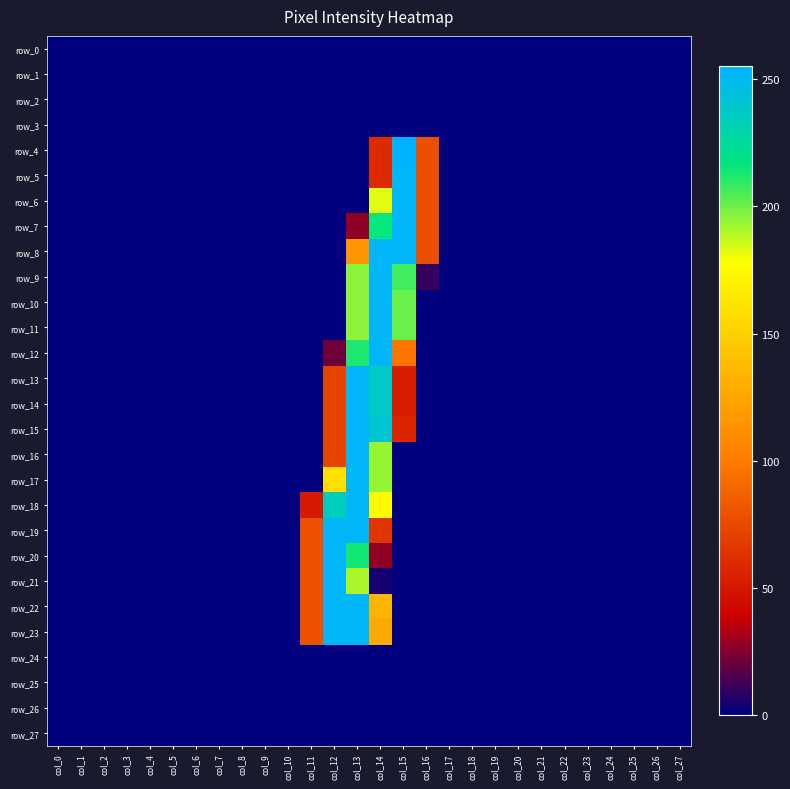

Reading left to right, extract all data points from this chart.

row_0: col_0=0	col_1=0	col_2=0	col_3=0	col_4=0	col_5=0	col_6=0	col_7=0	col_8=0	col_9=0	col_10=0	col_11=0	col_12=0	col_13=0	col_14=0	col_15=0	col_16=0	col_17=0	col_18=0	col_19=0	col_20=0	col_21=0	col_22=0	col_23=0	col_24=0	col_25=0	col_26=0	col_27=0
row_1: col_0=0	col_1=0	col_2=0	col_3=0	col_4=0	col_5=0	col_6=0	col_7=0	col_8=0	col_9=0	col_10=0	col_11=0	col_12=0	col_13=0	col_14=0	col_15=0	col_16=0	col_17=0	col_18=0	col_19=0	col_20=0	col_21=0	col_22=0	col_23=0	col_24=0	col_25=0	col_26=0	col_27=0
row_2: col_0=0	col_1=0	col_2=0	col_3=0	col_4=0	col_5=0	col_6=0	col_7=0	col_8=0	col_9=0	col_10=0	col_11=0	col_12=0	col_13=0	col_14=0	col_15=0	col_16=0	col_17=0	col_18=0	col_19=0	col_20=0	col_21=0	col_22=0	col_23=0	col_24=0	col_25=0	col_26=0	col_27=0
row_3: col_0=0	col_1=0	col_2=0	col_3=0	col_4=0	col_5=0	col_6=0	col_7=0	col_8=0	col_9=0	col_10=0	col_11=0	col_12=0	col_13=0	col_14=0	col_15=0	col_16=0	col_17=0	col_18=0	col_19=0	col_20=0	col_21=0	col_22=0	col_23=0	col_24=0	col_25=0	col_26=0	col_27=0
row_4: col_0=0	col_1=0	col_2=0	col_3=0	col_4=0	col_5=0	col_6=0	col_7=0	col_8=0	col_9=0	col_10=0	col_11=0	col_12=0	col_13=0	col_14=60	col_15=255	col_16=78	col_17=0	col_18=0	col_19=0	col_20=0	col_21=0	col_22=0	col_23=0	col_24=0	col_25=0	col_26=0	col_27=0
row_5: col_0=0	col_1=0	col_2=0	col_3=0	col_4=0	col_5=0	col_6=0	col_7=0	col_8=0	col_9=0	col_10=0	col_11=0	col_12=0	col_13=0	col_14=59	col_15=253	col_16=78	col_17=0	col_18=0	col_19=0	col_20=0	col_21=0	col_22=0	col_23=0	col_24=0	col_25=0	col_26=0	col_27=0
row_6: col_0=0	col_1=0	col_2=0	col_3=0	col_4=0	col_5=0	col_6=0	col_7=0	col_8=0	col_9=0	col_10=0	col_11=0	col_12=0	col_13=0	col_14=183	col_15=253	col_16=78	col_17=0	col_18=0	col_19=0	col_20=0	col_21=0	col_22=0	col_23=0	col_24=0	col_25=0	col_26=0	col_27=0
row_7: col_0=0	col_1=0	col_2=0	col_3=0	col_4=0	col_5=0	col_6=0	col_7=0	col_8=0	col_9=0	col_10=0	col_11=0	col_12=0	col_13=27	col_14=216	col_15=253	col_16=78	col_17=0	col_18=0	col_19=0	col_20=0	col_21=0	col_22=0	col_23=0	col_24=0	col_25=0	col_26=0	col_27=0
row_8: col_0=0	col_1=0	col_2=0	col_3=0	col_4=0	col_5=0	col_6=0	col_7=0	col_8=0	col_9=0	col_10=0	col_11=0	col_12=0	col_13=116	col_14=253	col_15=253	col_16=78	col_17=0	col_18=0	col_19=0	col_20=0	col_21=0	col_22=0	col_23=0	col_24=0	col_25=0	col_26=0	col_27=0
row_9: col_0=0	col_1=0	col_2=0	col_3=0	col_4=0	col_5=0	col_6=0	col_7=0	col_8=0	col_9=0	col_10=0	col_11=0	col_12=0	col_13=196	col_14=253	col_15=207	col_16=10	col_17=0	col_18=0	col_19=0	col_20=0	col_21=0	col_22=0	col_23=0	col_24=0	col_25=0	col_26=0	col_27=0
row_10: col_0=0	col_1=0	col_2=0	col_3=0	col_4=0	col_5=0	col_6=0	col_7=0	col_8=0	col_9=0	col_10=0	col_11=0	col_12=0	col_13=196	col_14=253	col_15=201	col_16=0	col_17=0	col_18=0	col_19=0	col_20=0	col_21=0	col_22=0	col_23=0	col_24=0	col_25=0	col_26=0	col_27=0
row_11: col_0=0	col_1=0	col_2=0	col_3=0	col_4=0	col_5=0	col_6=0	col_7=0	col_8=0	col_9=0	col_10=0	col_11=0	col_12=0	col_13=196	col_14=253	col_15=201	col_16=0	col_17=0	col_18=0	col_19=0	col_20=0	col_21=0	col_22=0	col_23=0	col_24=0	col_25=0	col_26=0	col_27=0
row_12: col_0=0	col_1=0	col_2=0	col_3=0	col_4=0	col_5=0	col_6=0	col_7=0	col_8=0	col_9=0	col_10=0	col_11=0	col_12=21	col_13=212	col_14=253	col_15=97	col_16=0	col_17=0	col_18=0	col_19=0	col_20=0	col_21=0	col_22=0	col_23=0	col_24=0	col_25=0	col_26=0	col_27=0
row_13: col_0=0	col_1=0	col_2=0	col_3=0	col_4=0	col_5=0	col_6=0	col_7=0	col_8=0	col_9=0	col_10=0	col_11=0	col_12=72	col_13=253	col_14=238	col_15=53	col_16=0	col_17=0	col_18=0	col_19=0	col_20=0	col_21=0	col_22=0	col_23=0	col_24=0	col_25=0	col_26=0	col_27=0
row_14: col_0=0	col_1=0	col_2=0	col_3=0	col_4=0	col_5=0	col_6=0	col_7=0	col_8=0	col_9=0	col_10=0	col_11=0	col_12=72	col_13=253	col_14=238	col_15=53	col_16=0	col_17=0	col_18=0	col_19=0	col_20=0	col_21=0	col_22=0	col_23=0	col_24=0	col_25=0	col_26=0	col_27=0
row_15: col_0=0	col_1=0	col_2=0	col_3=0	col_4=0	col_5=0	col_6=0	col_7=0	col_8=0	col_9=0	col_10=0	col_11=0	col_12=72	col_13=253	col_14=241	col_15=57	col_16=0	col_17=0	col_18=0	col_19=0	col_20=0	col_21=0	col_22=0	col_23=0	col_24=0	col_25=0	col_26=0	col_27=0
row_16: col_0=0	col_1=0	col_2=0	col_3=0	col_4=0	col_5=0	col_6=0	col_7=0	col_8=0	col_9=0	col_10=0	col_11=0	col_12=72	col_13=253	col_14=194	col_15=0	col_16=0	col_17=0	col_18=0	col_19=0	col_20=0	col_21=0	col_22=0	col_23=0	col_24=0	col_25=0	col_26=0	col_27=0
row_17: col_0=0	col_1=0	col_2=0	col_3=0	col_4=0	col_5=0	col_6=0	col_7=0	col_8=0	col_9=0	col_10=0	col_11=0	col_12=159	col_13=253	col_14=194	col_15=0	col_16=0	col_17=0	col_18=0	col_19=0	col_20=0	col_21=0	col_22=0	col_23=0	col_24=0	col_25=0	col_26=0	col_27=0
row_18: col_0=0	col_1=0	col_2=0	col_3=0	col_4=0	col_5=0	col_6=0	col_7=0	col_8=0	col_9=0	col_10=0	col_11=51	col_12=235	col_13=253	col_14=177	col_15=0	col_16=0	col_17=0	col_18=0	col_19=0	col_20=0	col_21=0	col_22=0	col_23=0	col_24=0	col_25=0	col_26=0	col_27=0
row_19: col_0=0	col_1=0	col_2=0	col_3=0	col_4=0	col_5=0	col_6=0	col_7=0	col_8=0	col_9=0	col_10=0	col_11=79	col_12=253	col_13=253	col_14=65	col_15=0	col_16=0	col_17=0	col_18=0	col_19=0	col_20=0	col_21=0	col_22=0	col_23=0	col_24=0	col_25=0	col_26=0	col_27=0
row_20: col_0=0	col_1=0	col_2=0	col_3=0	col_4=0	col_5=0	col_6=0	col_7=0	col_8=0	col_9=0	col_10=0	col_11=79	col_12=253	col_13=214	col_14=27	col_15=0	col_16=0	col_17=0	col_18=0	col_19=0	col_20=0	col_21=0	col_22=0	col_23=0	col_24=0	col_25=0	col_26=0	col_27=0
row_21: col_0=0	col_1=0	col_2=0	col_3=0	col_4=0	col_5=0	col_6=0	col_7=0	col_8=0	col_9=0	col_10=0	col_11=79	col_12=253	col_13=191	col_14=4	col_15=0	col_16=0	col_17=0	col_18=0	col_19=0	col_20=0	col_21=0	col_22=0	col_23=0	col_24=0	col_25=0	col_26=0	col_27=0
row_22: col_0=0	col_1=0	col_2=0	col_3=0	col_4=0	col_5=0	col_6=0	col_7=0	col_8=0	col_9=0	col_10=0	col_11=79	col_12=253	col_13=253	col_14=134	col_15=0	col_16=0	col_17=0	col_18=0	col_19=0	col_20=0	col_21=0	col_22=0	col_23=0	col_24=0	col_25=0	col_26=0	col_27=0
row_23: col_0=0	col_1=0	col_2=0	col_3=0	col_4=0	col_5=0	col_6=0	col_7=0	col_8=0	col_9=0	col_10=0	col_11=79	col_12=253	col_13=253	col_14=128	col_15=0	col_16=0	col_17=0	col_18=0	col_19=0	col_20=0	col_21=0	col_22=0	col_23=0	col_24=0	col_25=0	col_26=0	col_27=0
row_24: col_0=0	col_1=0	col_2=0	col_3=0	col_4=0	col_5=0	col_6=0	col_7=0	col_8=0	col_9=0	col_10=0	col_11=0	col_12=0	col_13=0	col_14=0	col_15=0	col_16=0	col_17=0	col_18=0	col_19=0	col_20=0	col_21=0	col_22=0	col_23=0	col_24=0	col_25=0	col_26=0	col_27=0
row_25: col_0=0	col_1=0	col_2=0	col_3=0	col_4=0	col_5=0	col_6=0	col_7=0	col_8=0	col_9=0	col_10=0	col_11=0	col_12=0	col_13=0	col_14=0	col_15=0	col_16=0	col_17=0	col_18=0	col_19=0	col_20=0	col_21=0	col_22=0	col_23=0	col_24=0	col_25=0	col_26=0	col_27=0
row_26: col_0=0	col_1=0	col_2=0	col_3=0	col_4=0	col_5=0	col_6=0	col_7=0	col_8=0	col_9=0	col_10=0	col_11=0	col_12=0	col_13=0	col_14=0	col_15=0	col_16=0	col_17=0	col_18=0	col_19=0	col_20=0	col_21=0	col_22=0	col_23=0	col_24=0	col_25=0	col_26=0	col_27=0
row_27: col_0=0	col_1=0	col_2=0	col_3=0	col_4=0	col_5=0	col_6=0	col_7=0	col_8=0	col_9=0	col_10=0	col_11=0	col_12=0	col_13=0	col_14=0	col_15=0	col_16=0	col_17=0	col_18=0	col_19=0	col_20=0	col_21=0	col_22=0	col_23=0	col_24=0	col_25=0	col_26=0	col_27=0